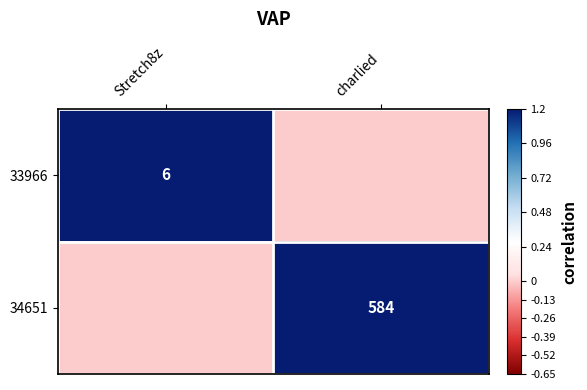

The 33966 series shows 6 at Stretch8z. True or false?

True